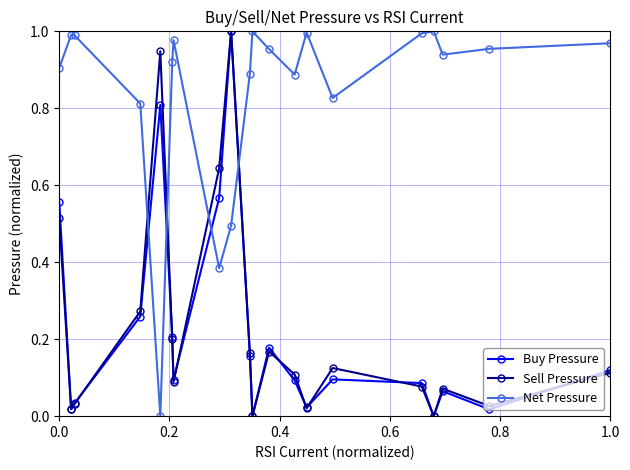

How many times do Net Pressure and Buy Pressure cross each other?

4